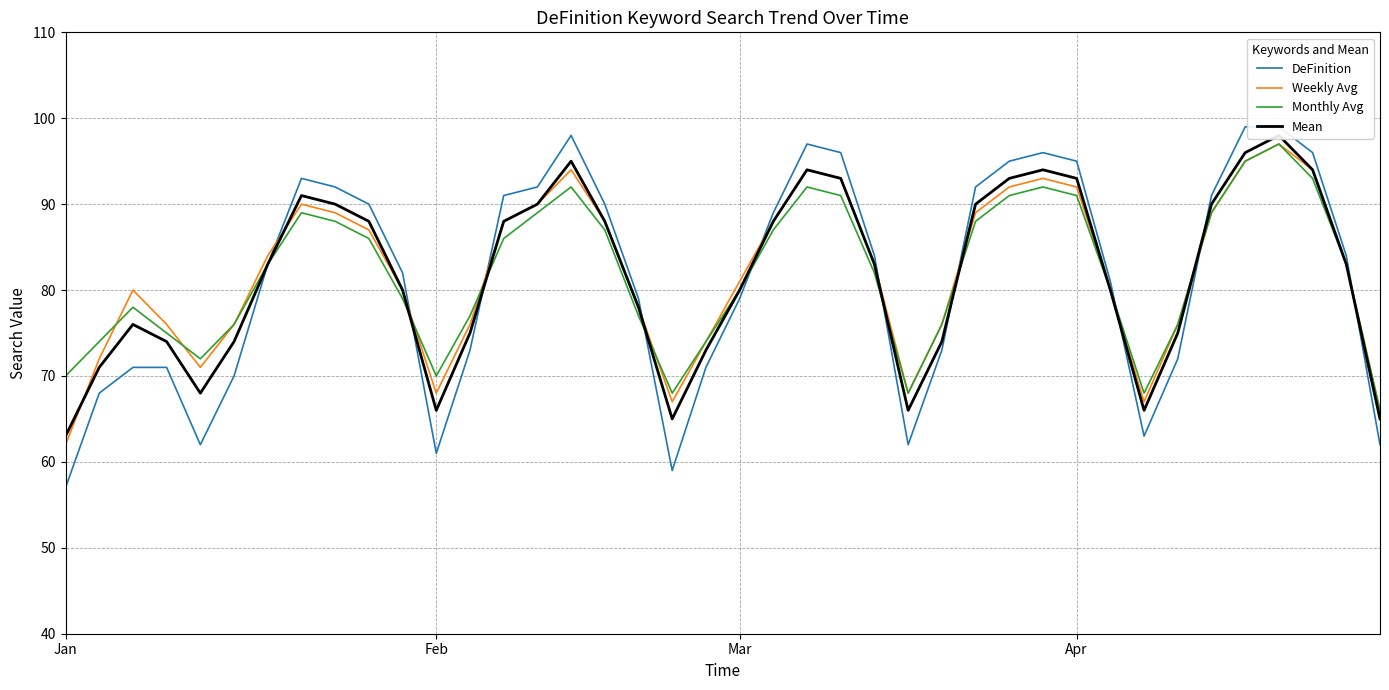

At 21, list the series in order from largest to smallest.

DeFinition, Weekly Avg, Mean, Monthly Avg